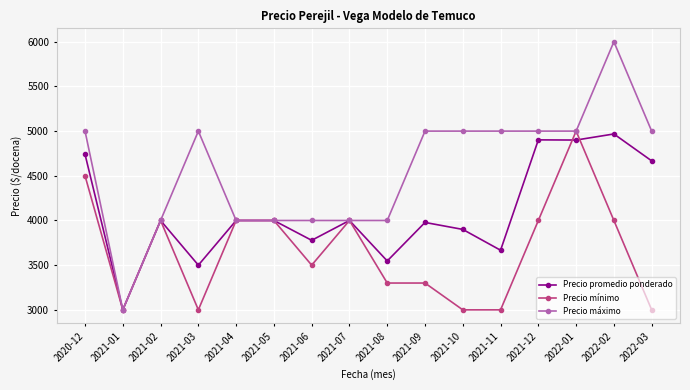

What is the approximate value of Precio máximo at 2022-03?

5000